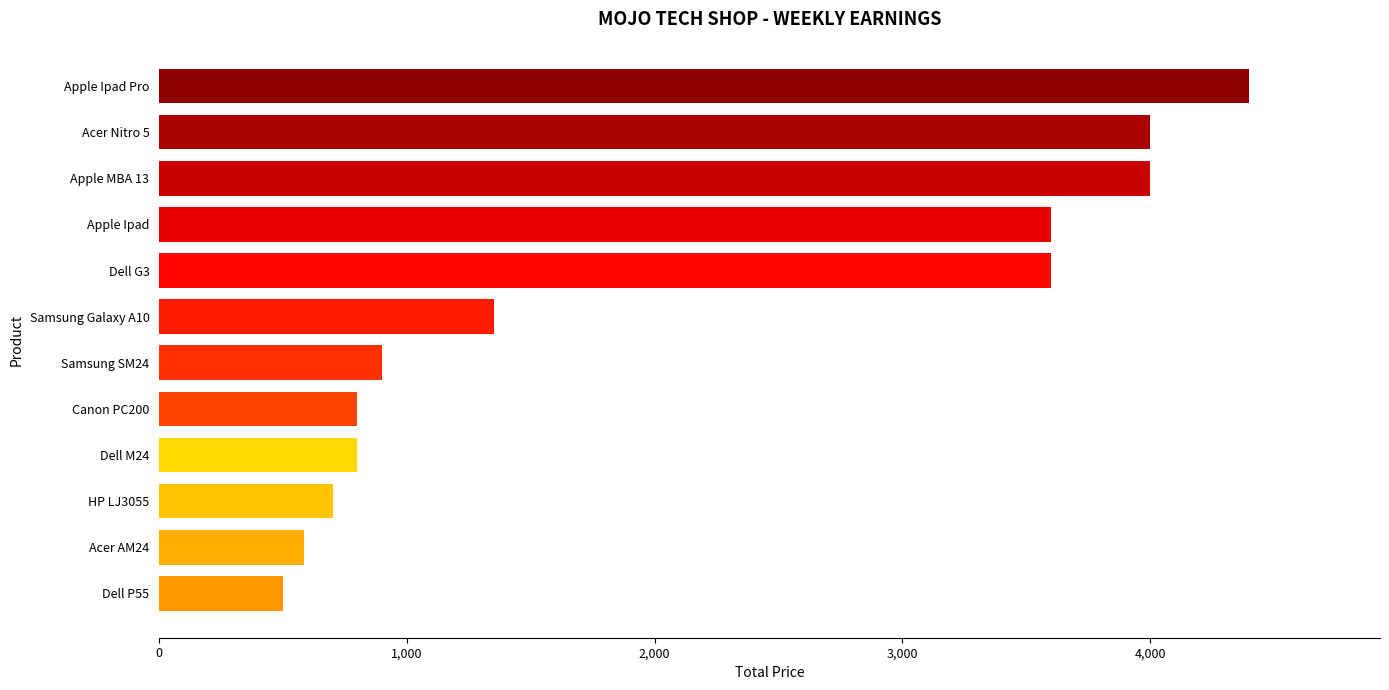

What is the sum of all values?

25235